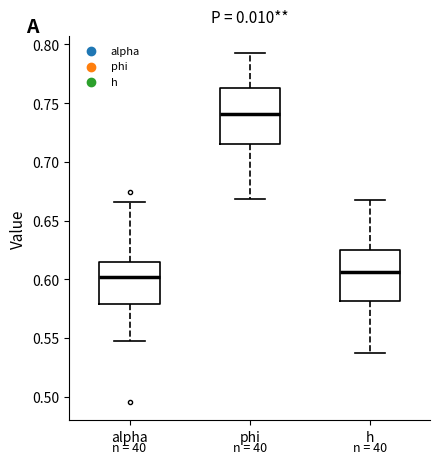

Reading left to right, transcribe this box plot: for each box, give where its median line is, the range the box spans, and where its two whiskers end, as read against the y-axis. The values are not printed on the chart, so give them approximately, as read against the axis.

alpha: median 0.600, box 0.580 to 0.615, whiskers 0.550 to 0.665
phi: median 0.740, box 0.715 to 0.765, whiskers 0.670 to 0.790
h: median 0.605, box 0.580 to 0.625, whiskers 0.535 to 0.665